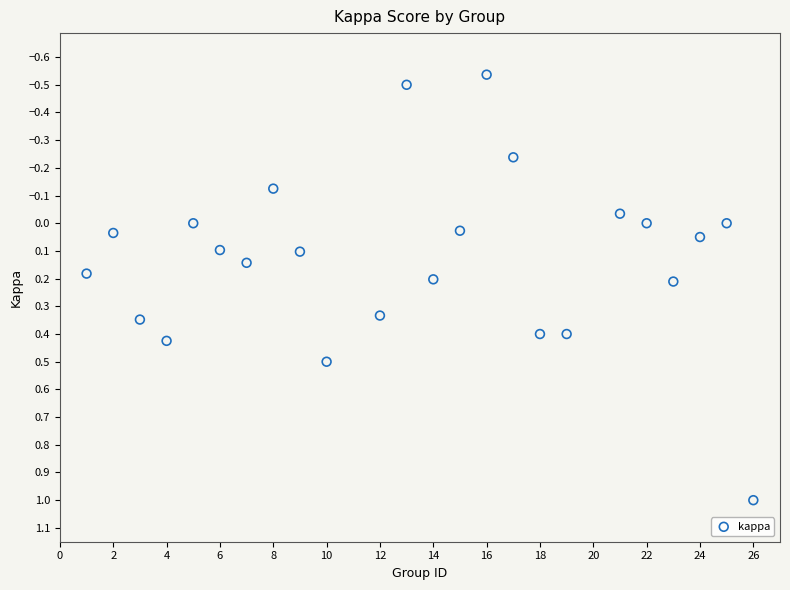

What is the range of Y values (max minus min)?

1.5